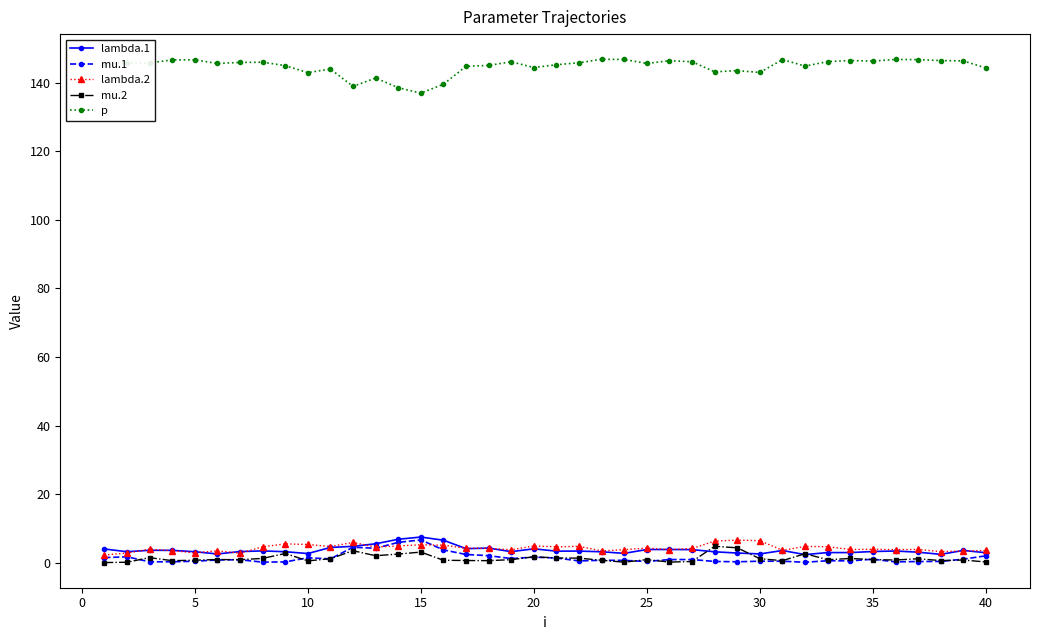

True or false: p and lambda.2 cross at least once.

False